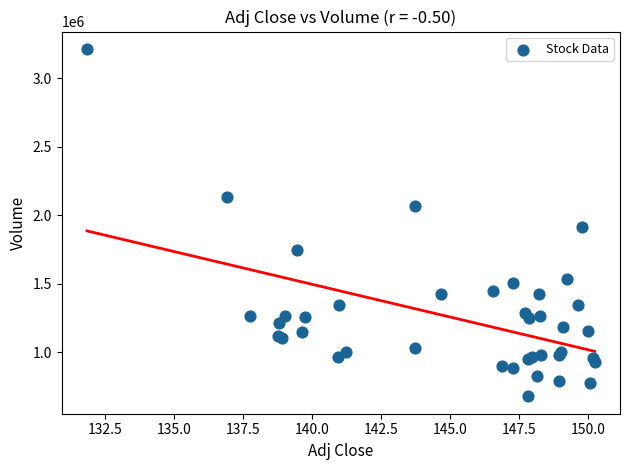

What Y value in the scatter plot is closest to 1945950?

1917400